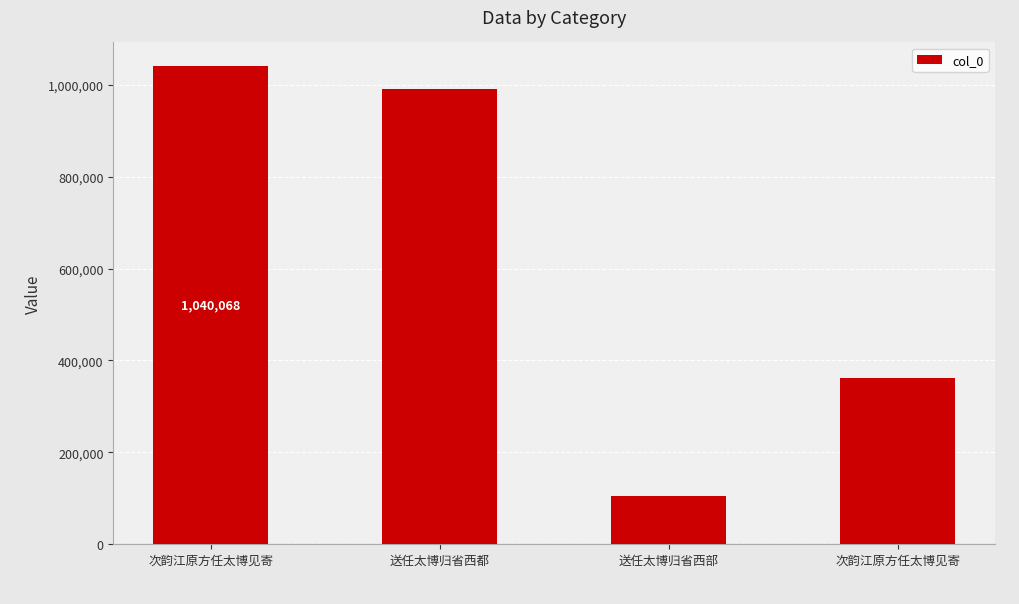

Which label corresponds to the smallest value in the chart?

送任太博归省西部